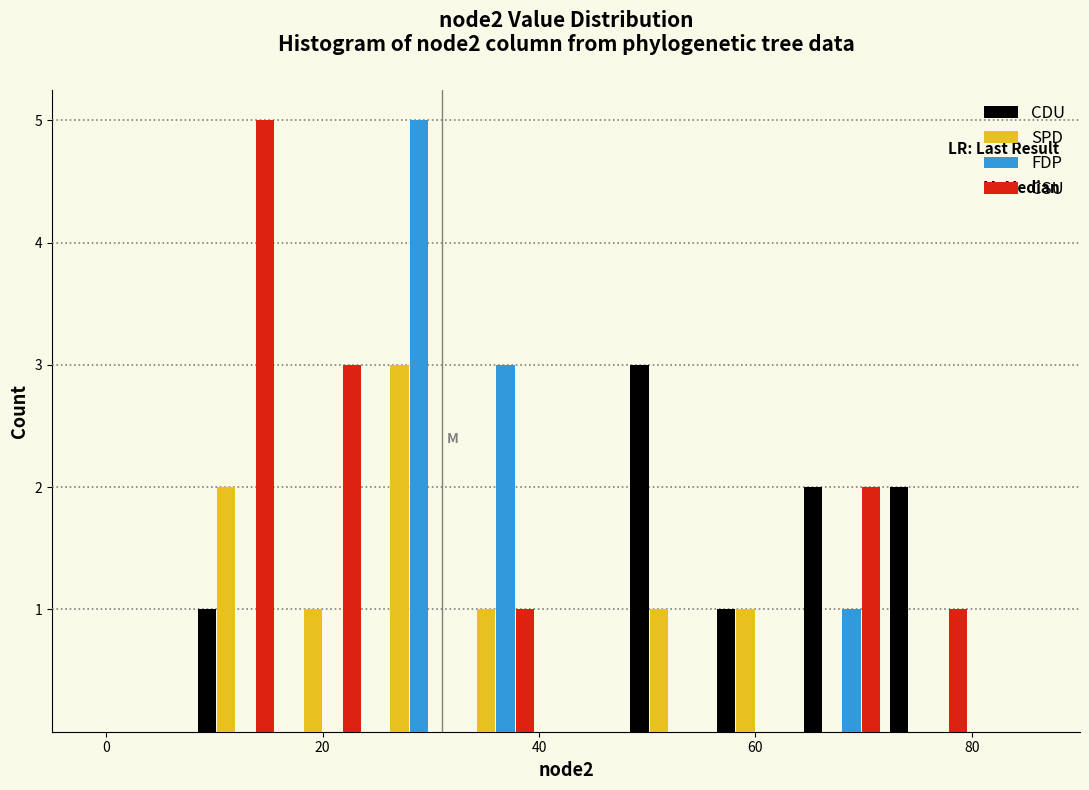

In the SPD series, which range on the x-axis has the tallest bar?

24 to 32